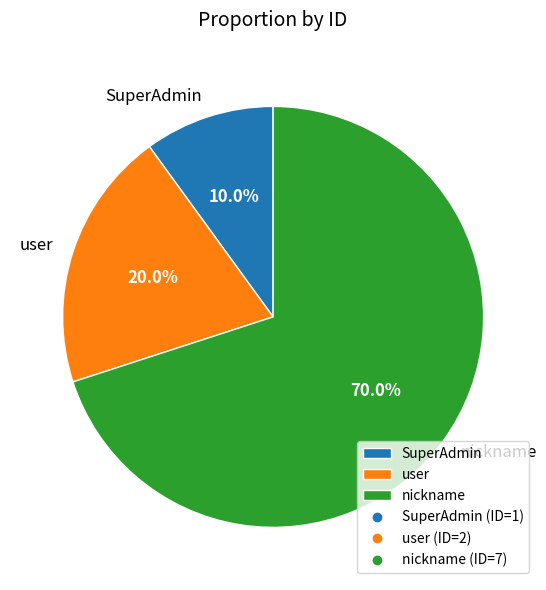

Approximately how many times larger is the value at user compared to SuperAdmin?

2.0